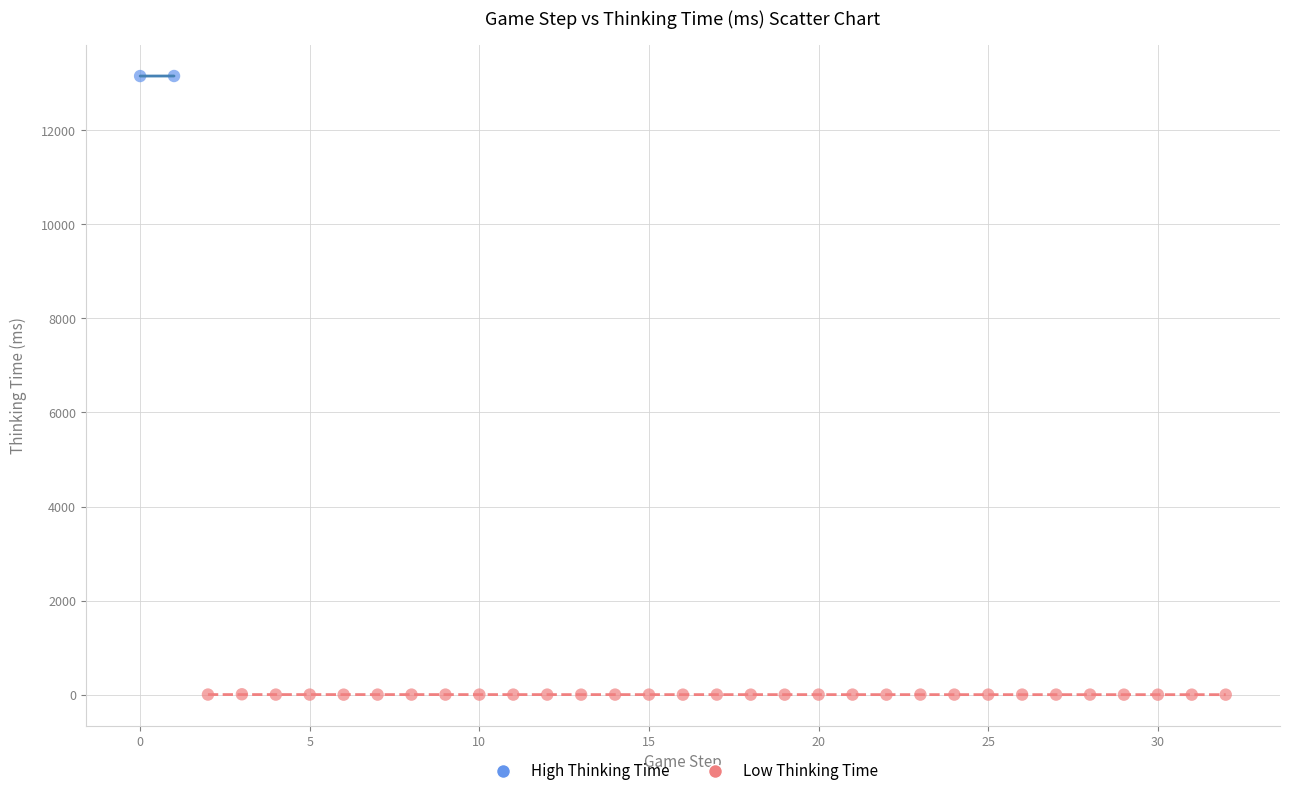

Which series reaches the minimum Y coordinate?

Low Thinking Time